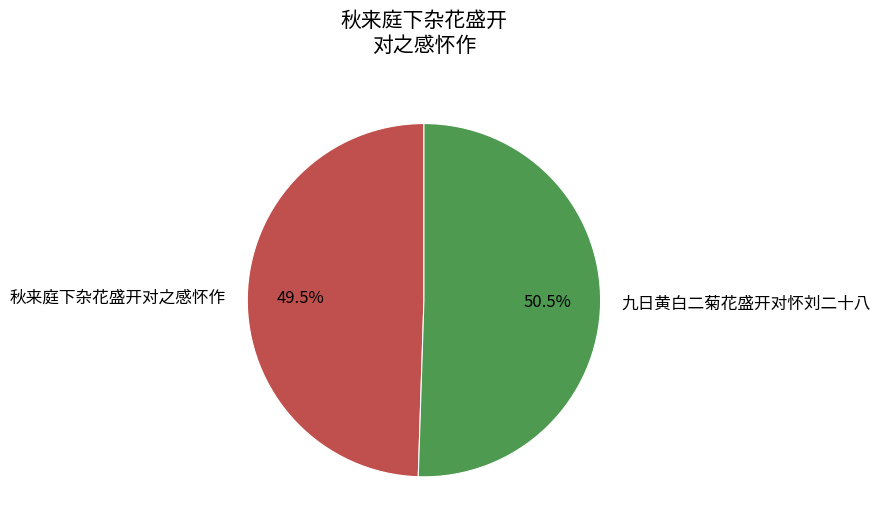

Is there a majority slice in this chart?

Yes